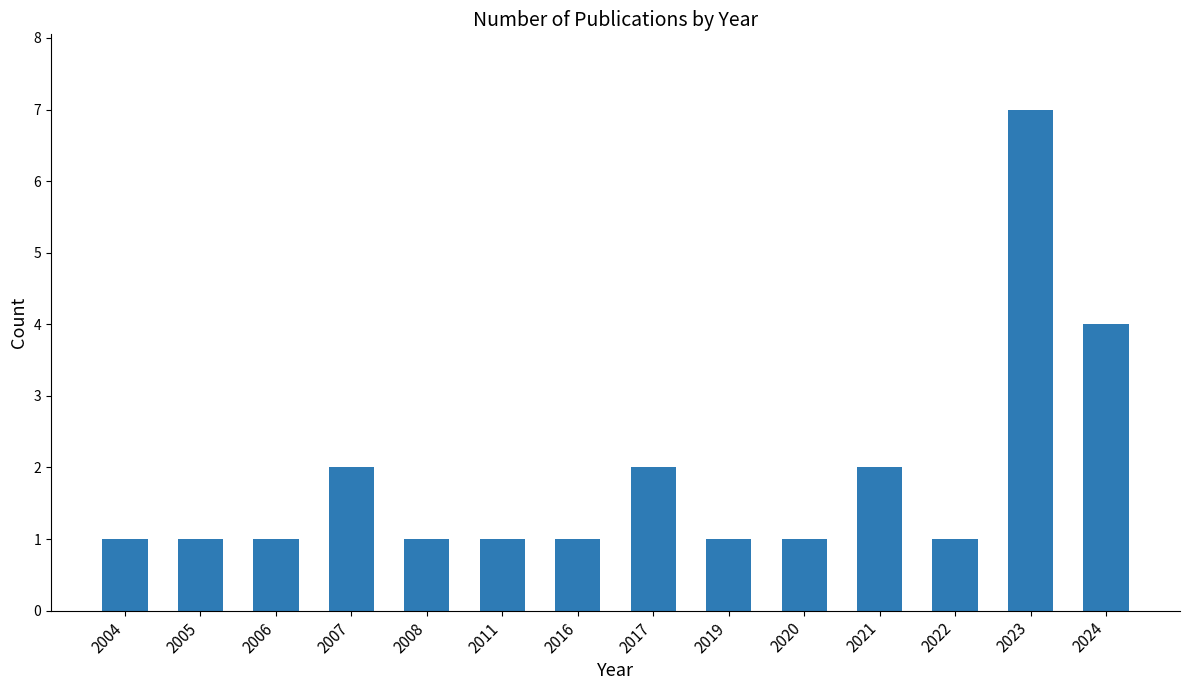

What is the greatest value displayed?

7